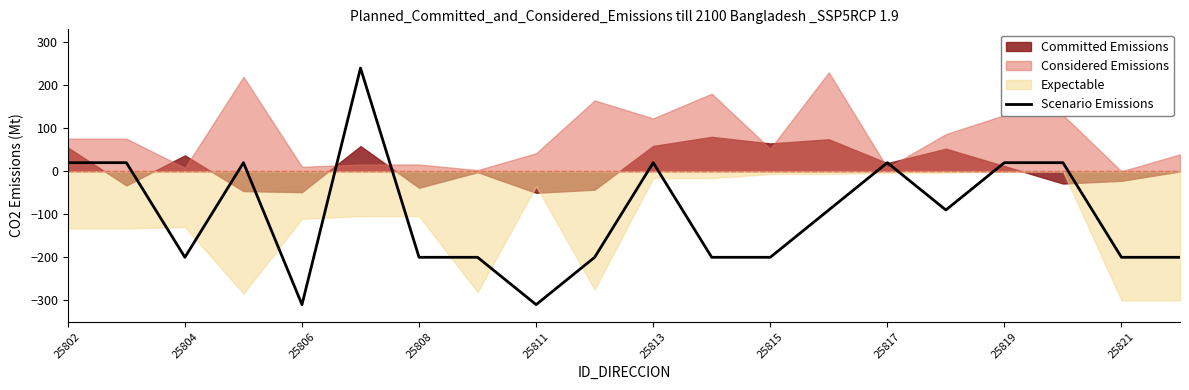

At which label does the data first exceed -90?

25802